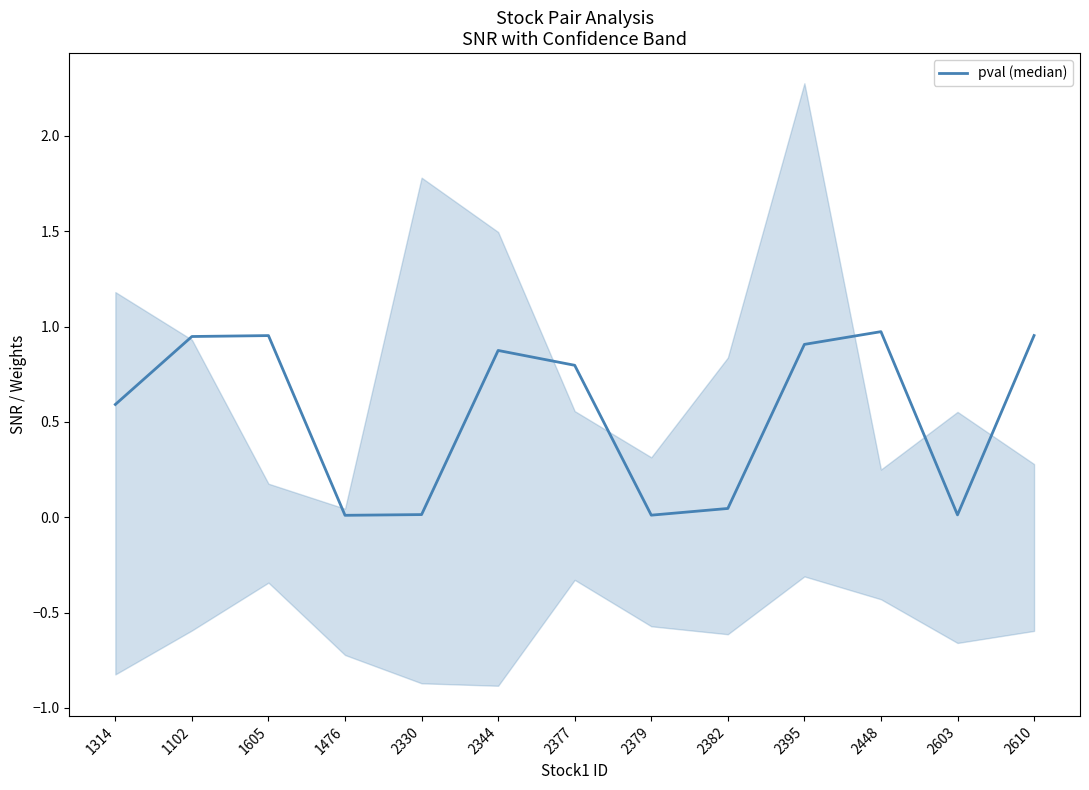

Does the chart have visible grid lines?

No